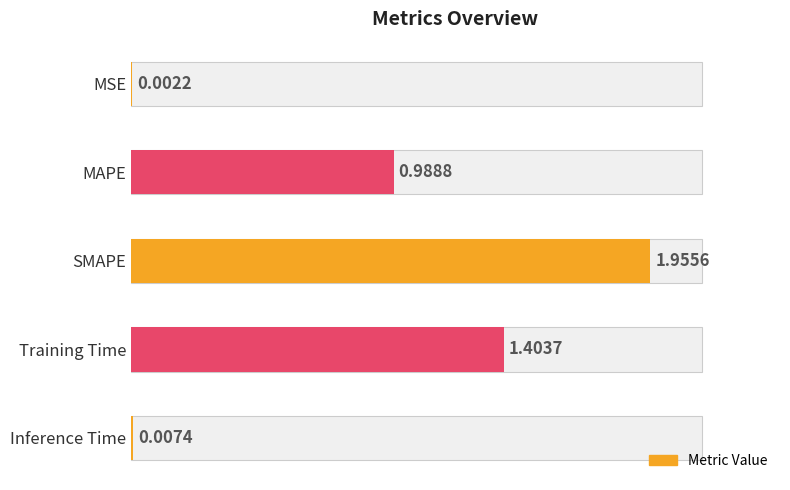

What is the maximum value shown in the chart?

2.0